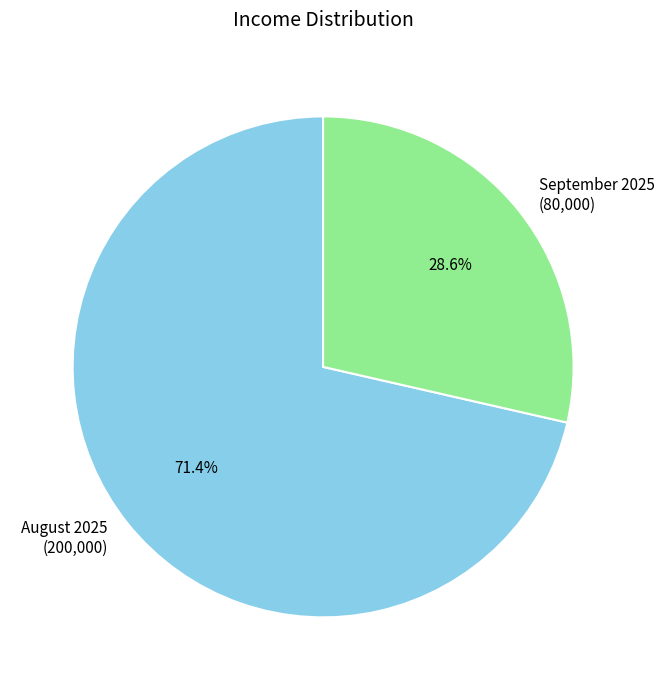

To the nearest percent, what is the combined percentage of September 2025 and August 2025?

100%